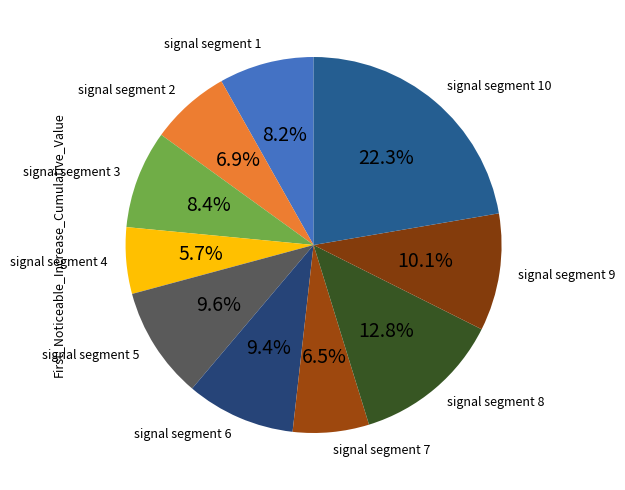

To the nearest percent, what is the combined percentage of signal segment 6 and signal segment 8?

22%